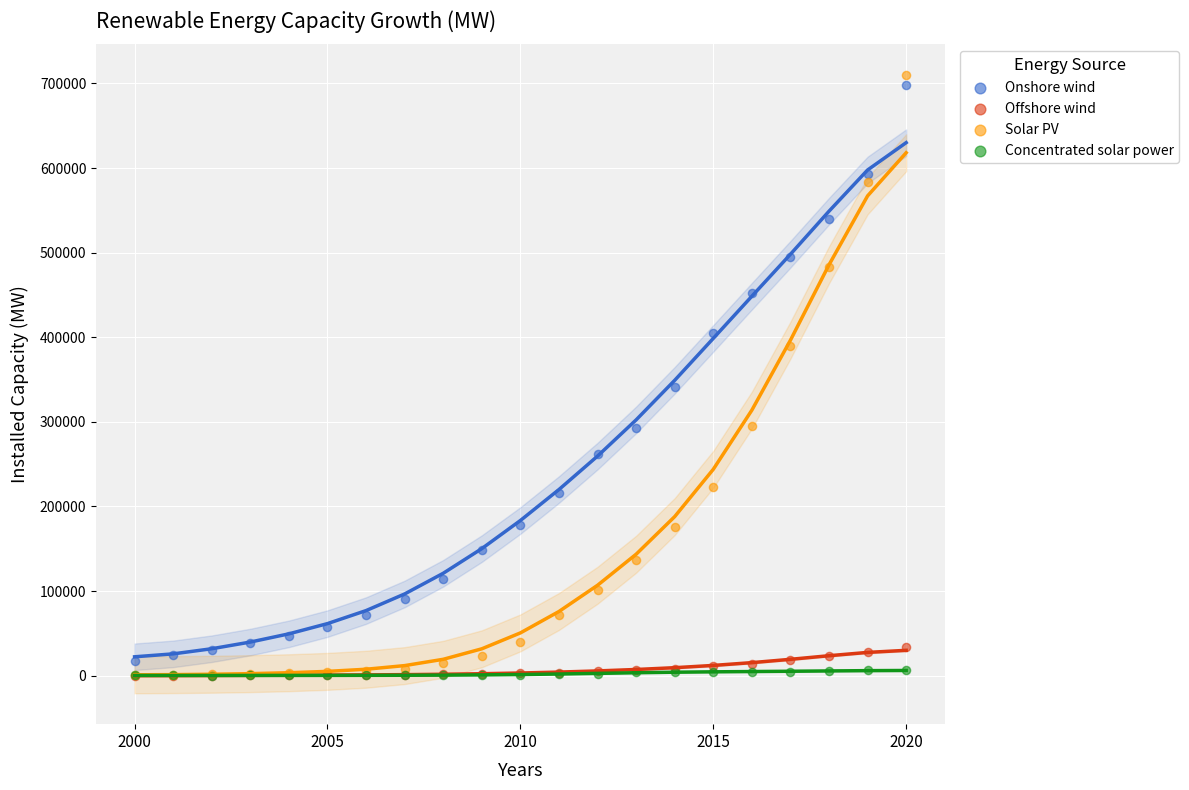

Across all series, what Y value is closest to 354836?

340815.7